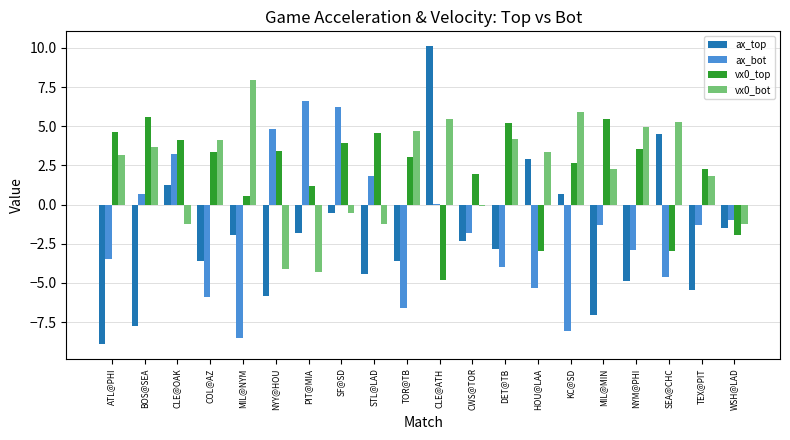

What is the total value across all series at KC@SD?

1.1